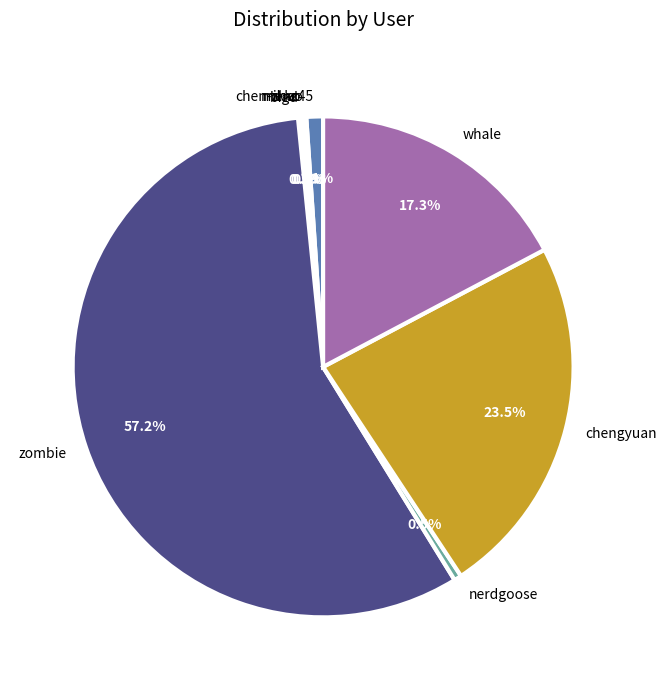

To the nearest percent, what is the difference between the largest and smallest slice percentages?

57%